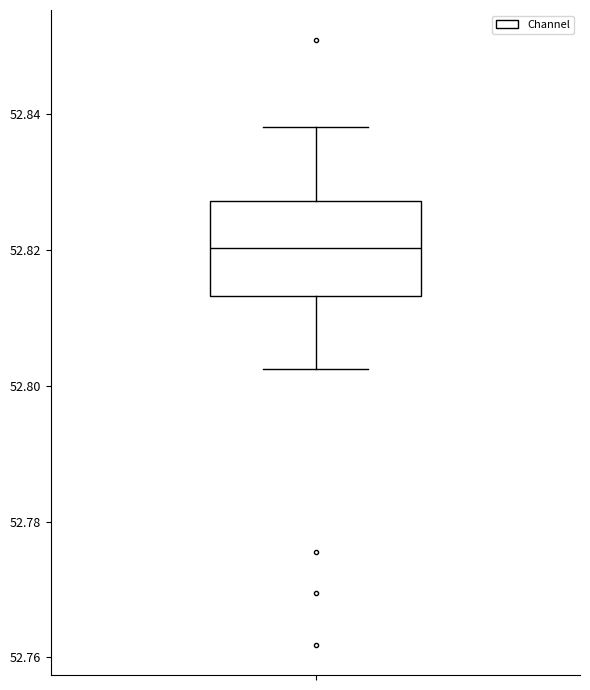

Where is the lower edge of the box on the y-axis? The values are not printed on the chart, so give them approximately, as read against the axis.

52.814